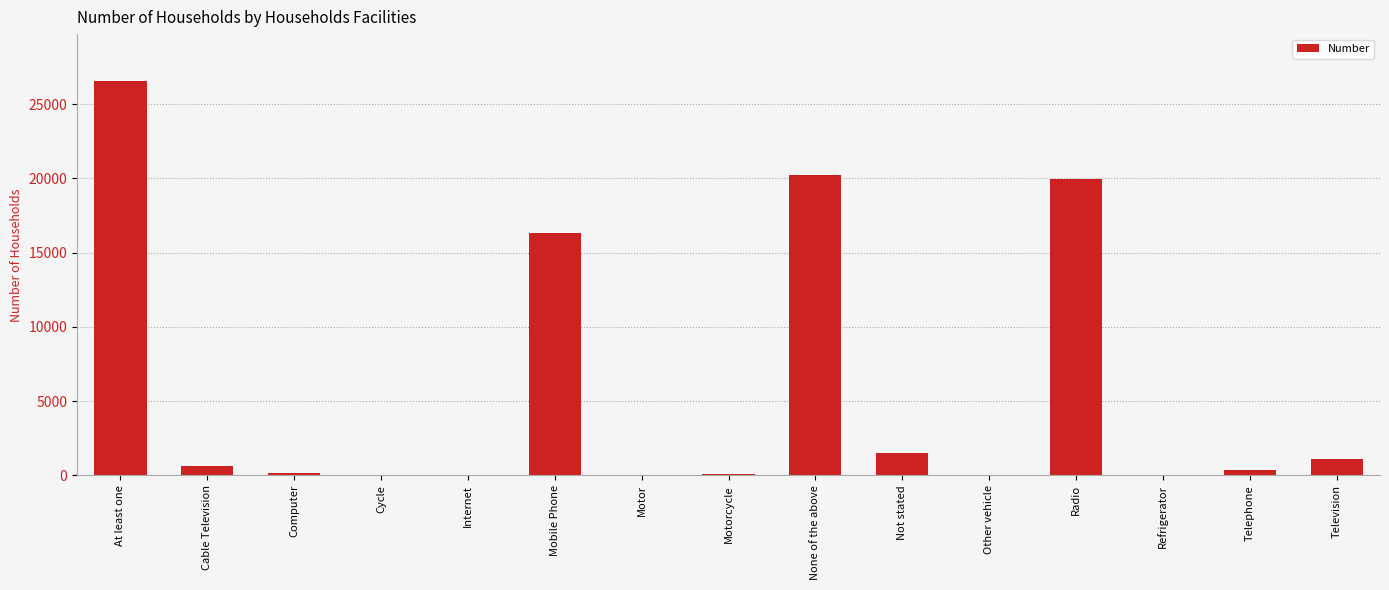

Between Not stated and Mobile Phone, which is larger?

Mobile Phone